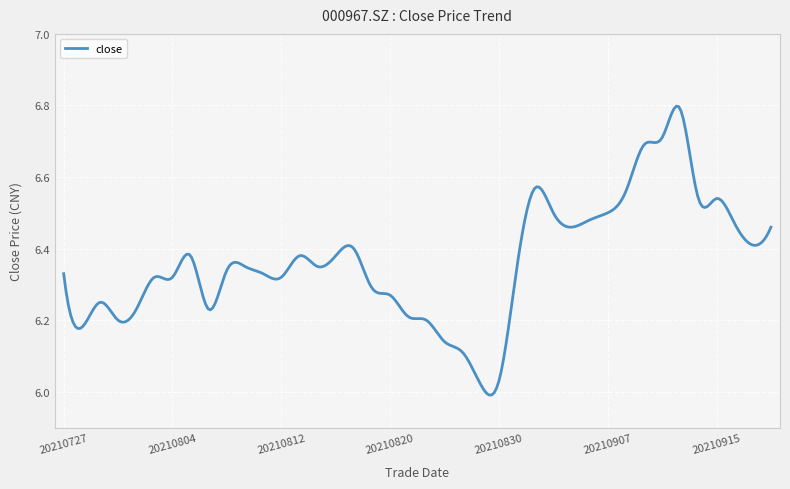

What is the difference between the maximum and minimum values?

0.8